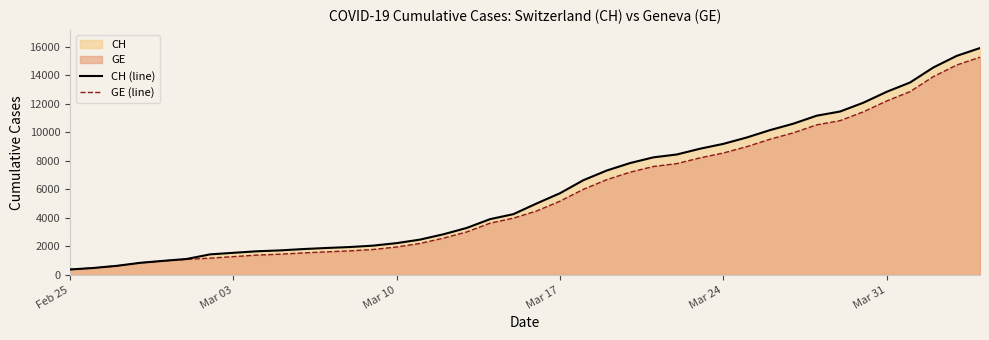

True or false: CH (line) and GE (line) intersect in this chart.

False